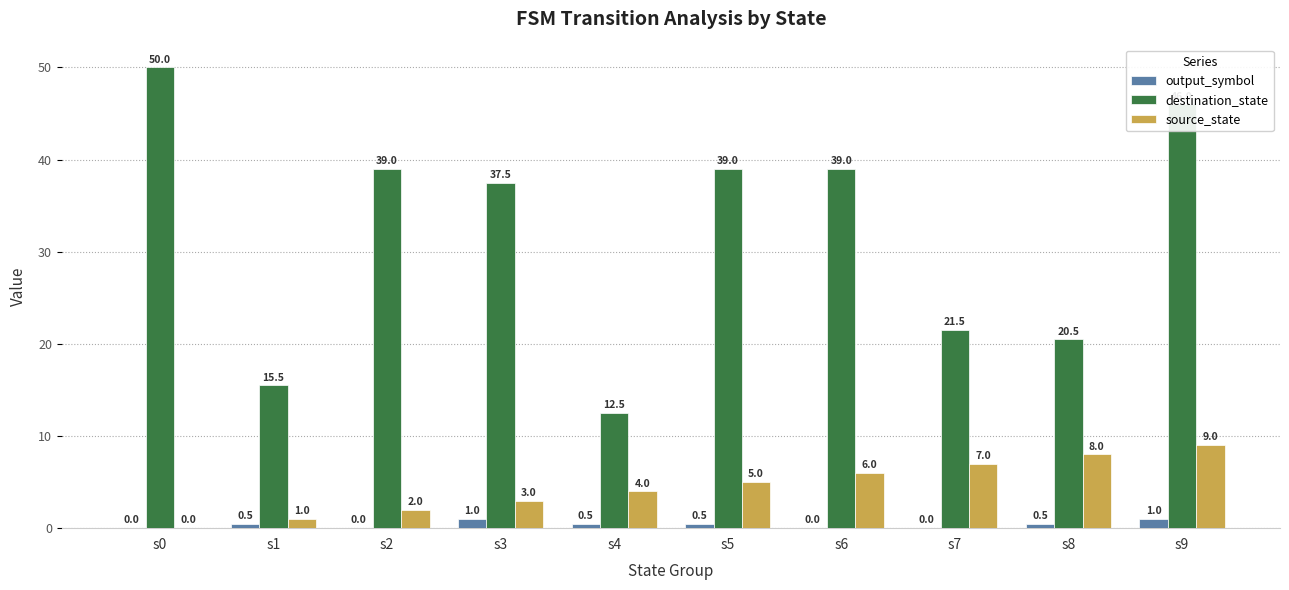

Between s0 and s3, which series saw the biggest shift?

destination_state